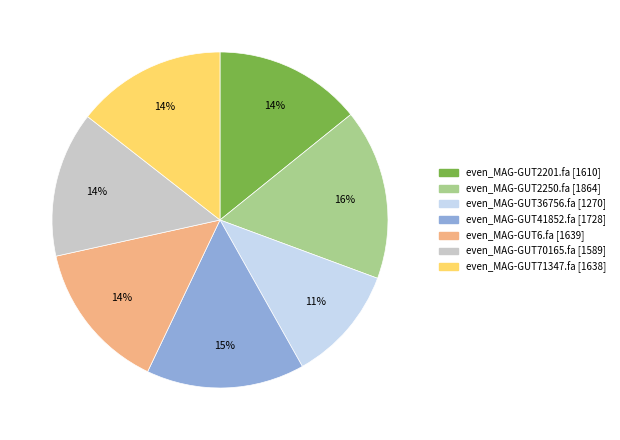

Do even_MAG-GUT41852.fa and even_MAG-GUT36756.fa together represent more than half of the pie?

No